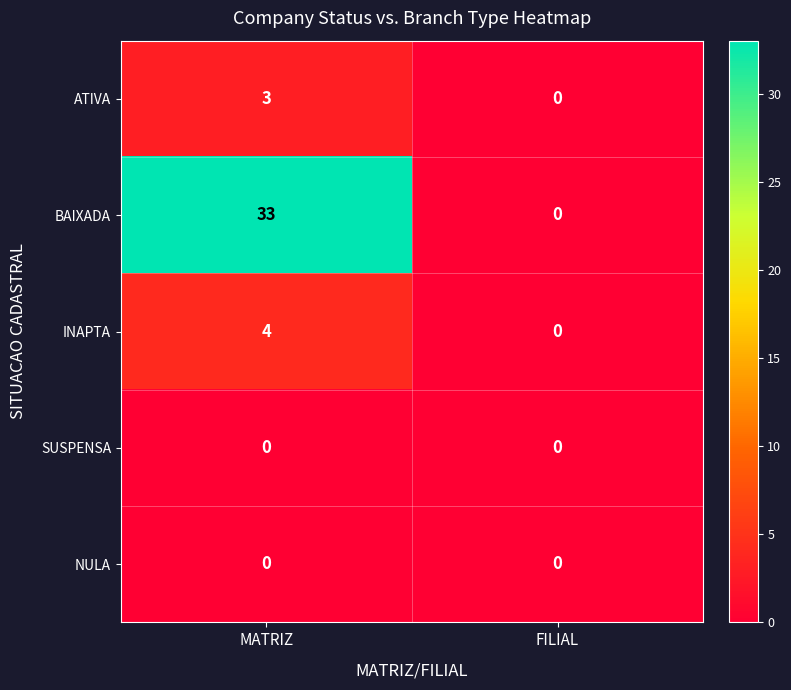

What is the difference between the highest and lowest values at MATRIZ?

33